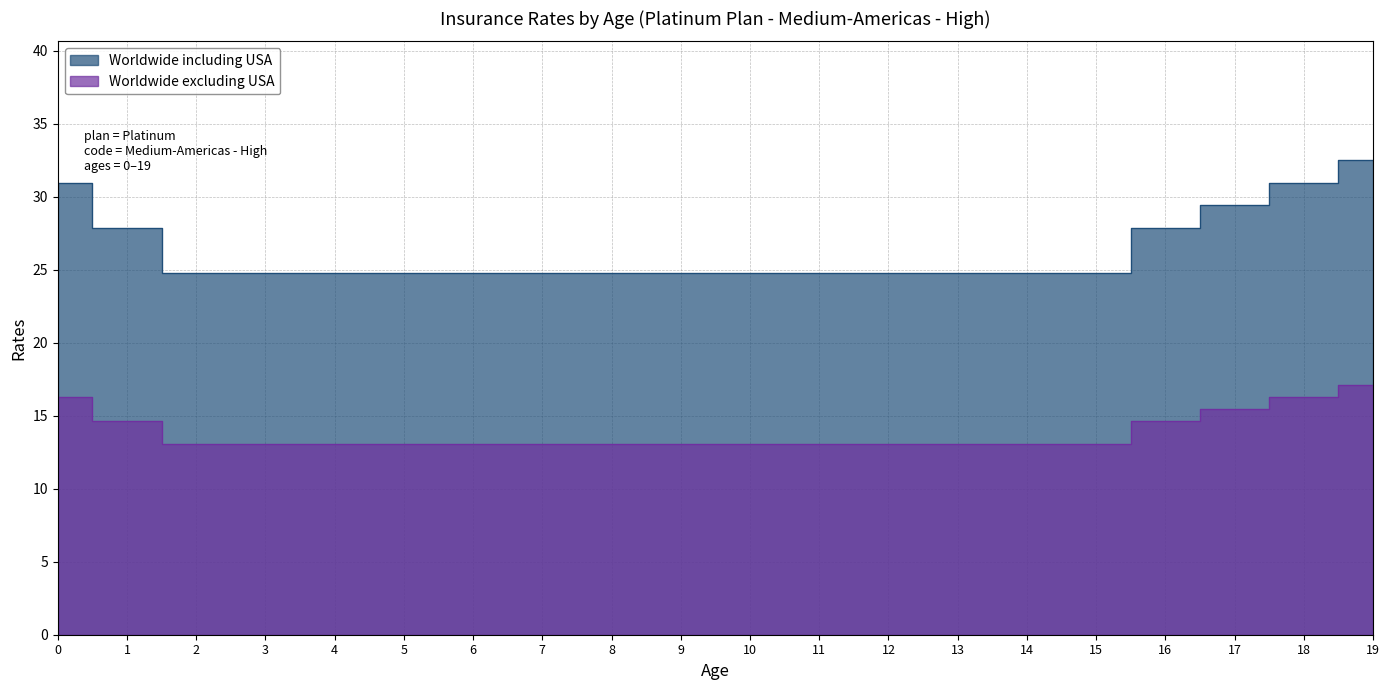

Rank the series by their average value, from highest to lowest.

Worldwide including USA, Worldwide excluding USA